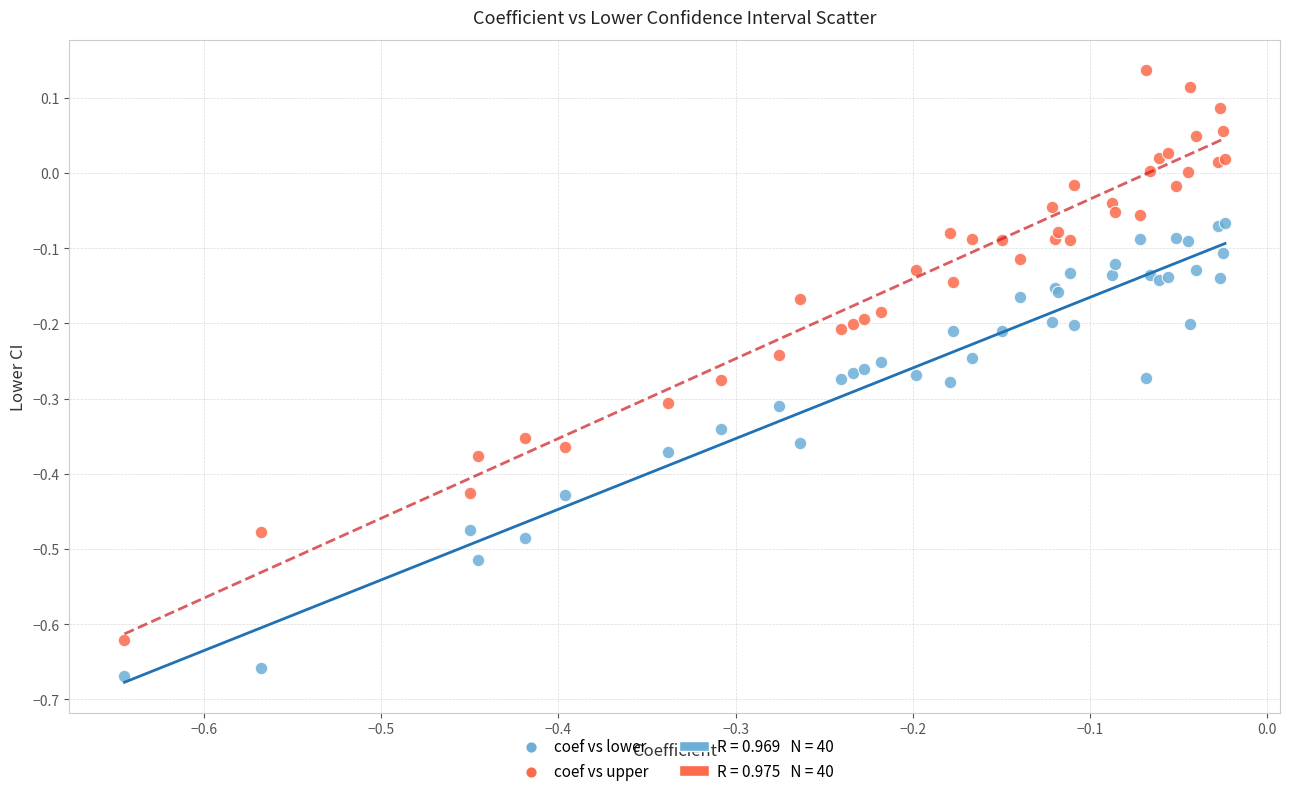

Which series contains the highest Y value?

coef vs upper